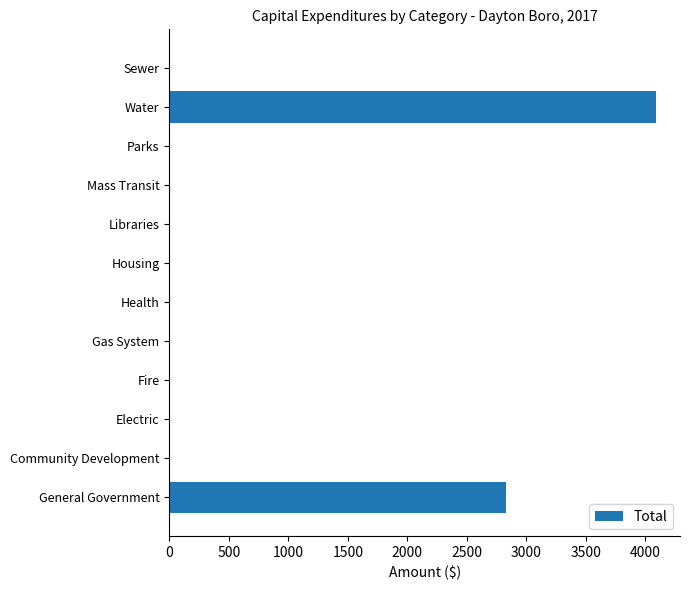

What is the maximum value shown in the chart?

4086